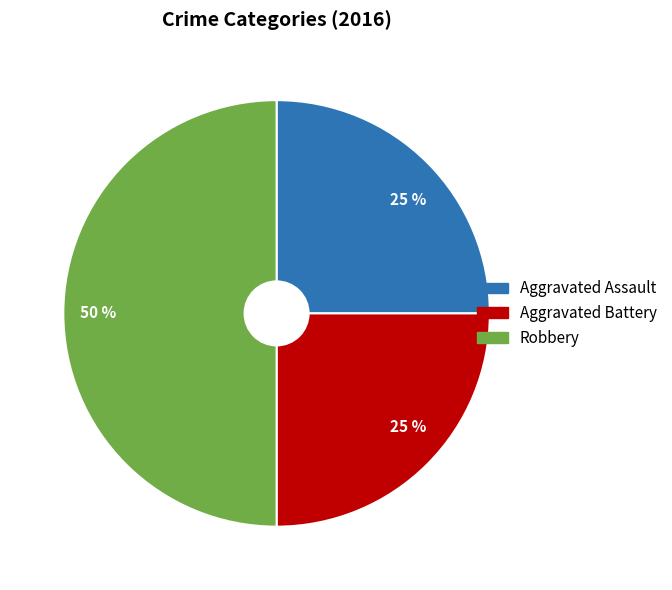

To the nearest percent, what is the difference between the largest and smallest slice percentages?

25%